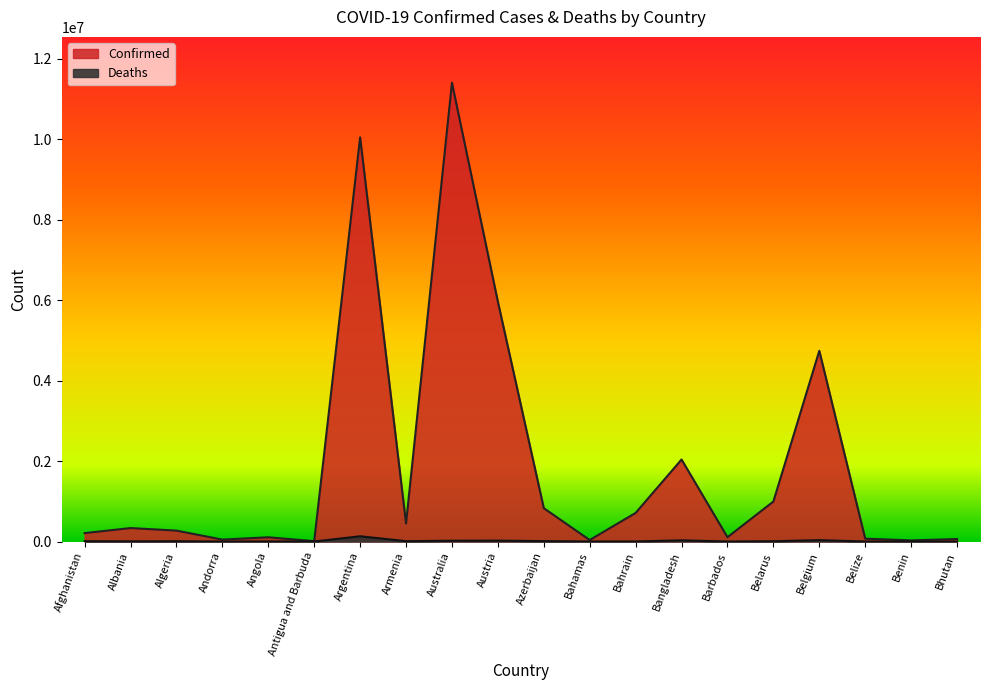

Which series has the largest total across all categories?

Confirmed